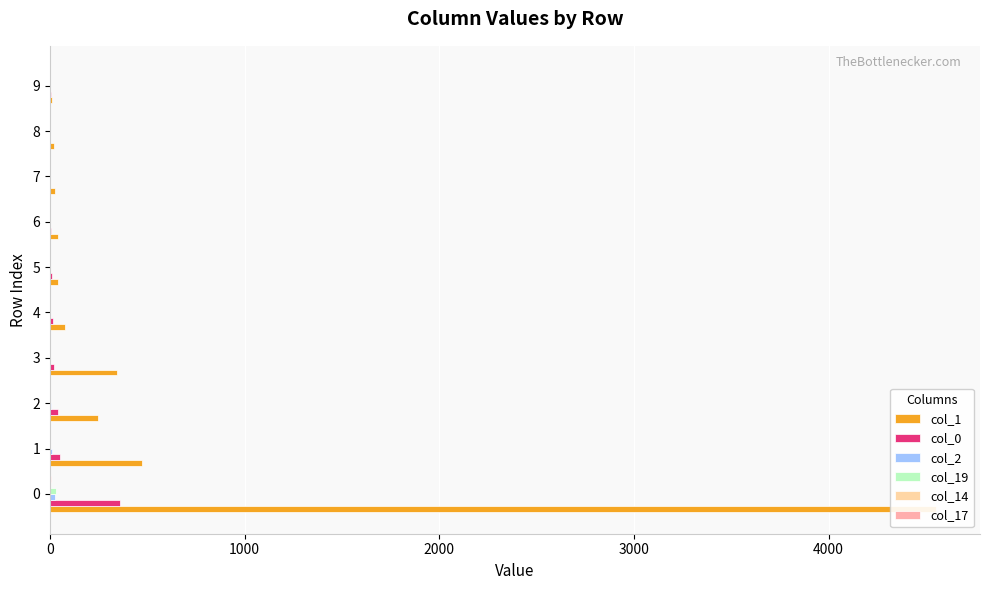

Between 2 and 3, which is larger?

3